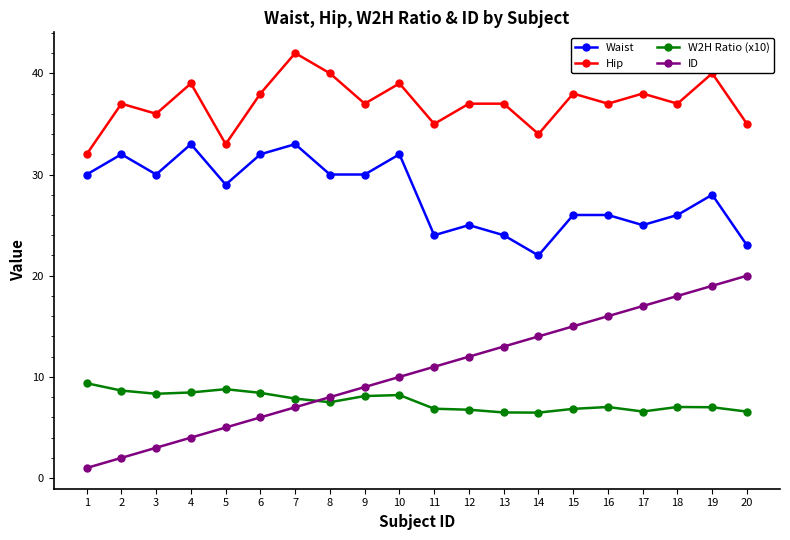

Where is ID nearest to the value 10?

10